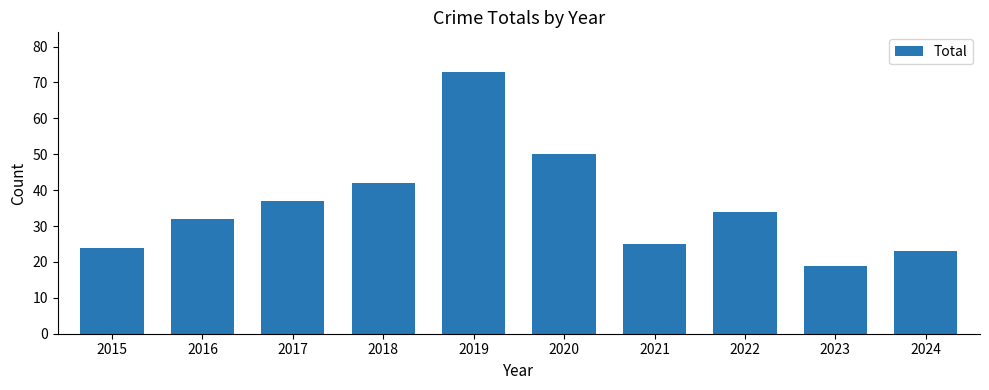

Does the chart contain stacked bars?

No